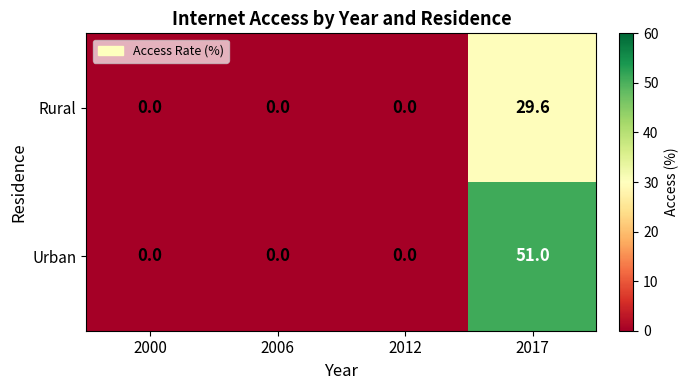

Which label corresponds to the largest value in the chart?

2017